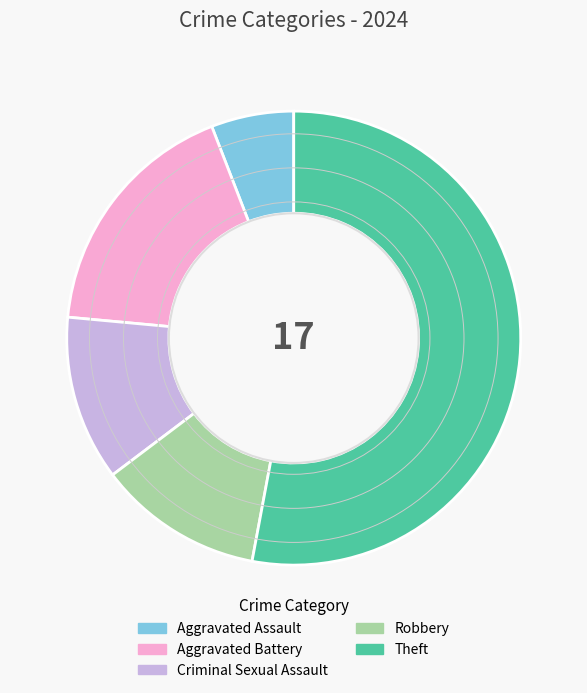

Count the number of slices in the pie.

5